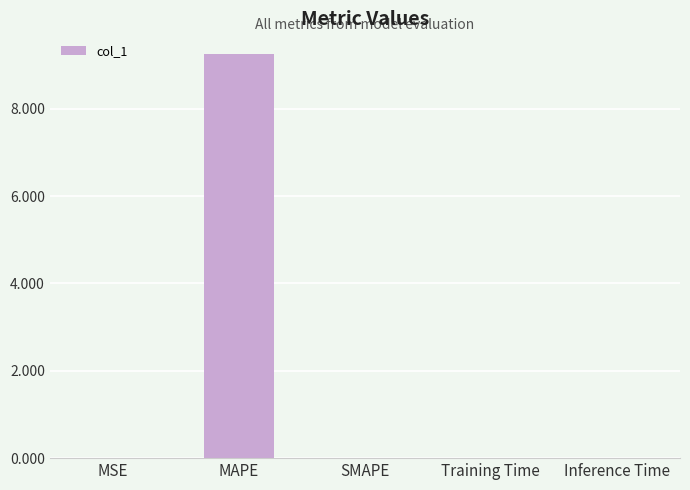

The value at Training Time is 0.0. True or false?

True